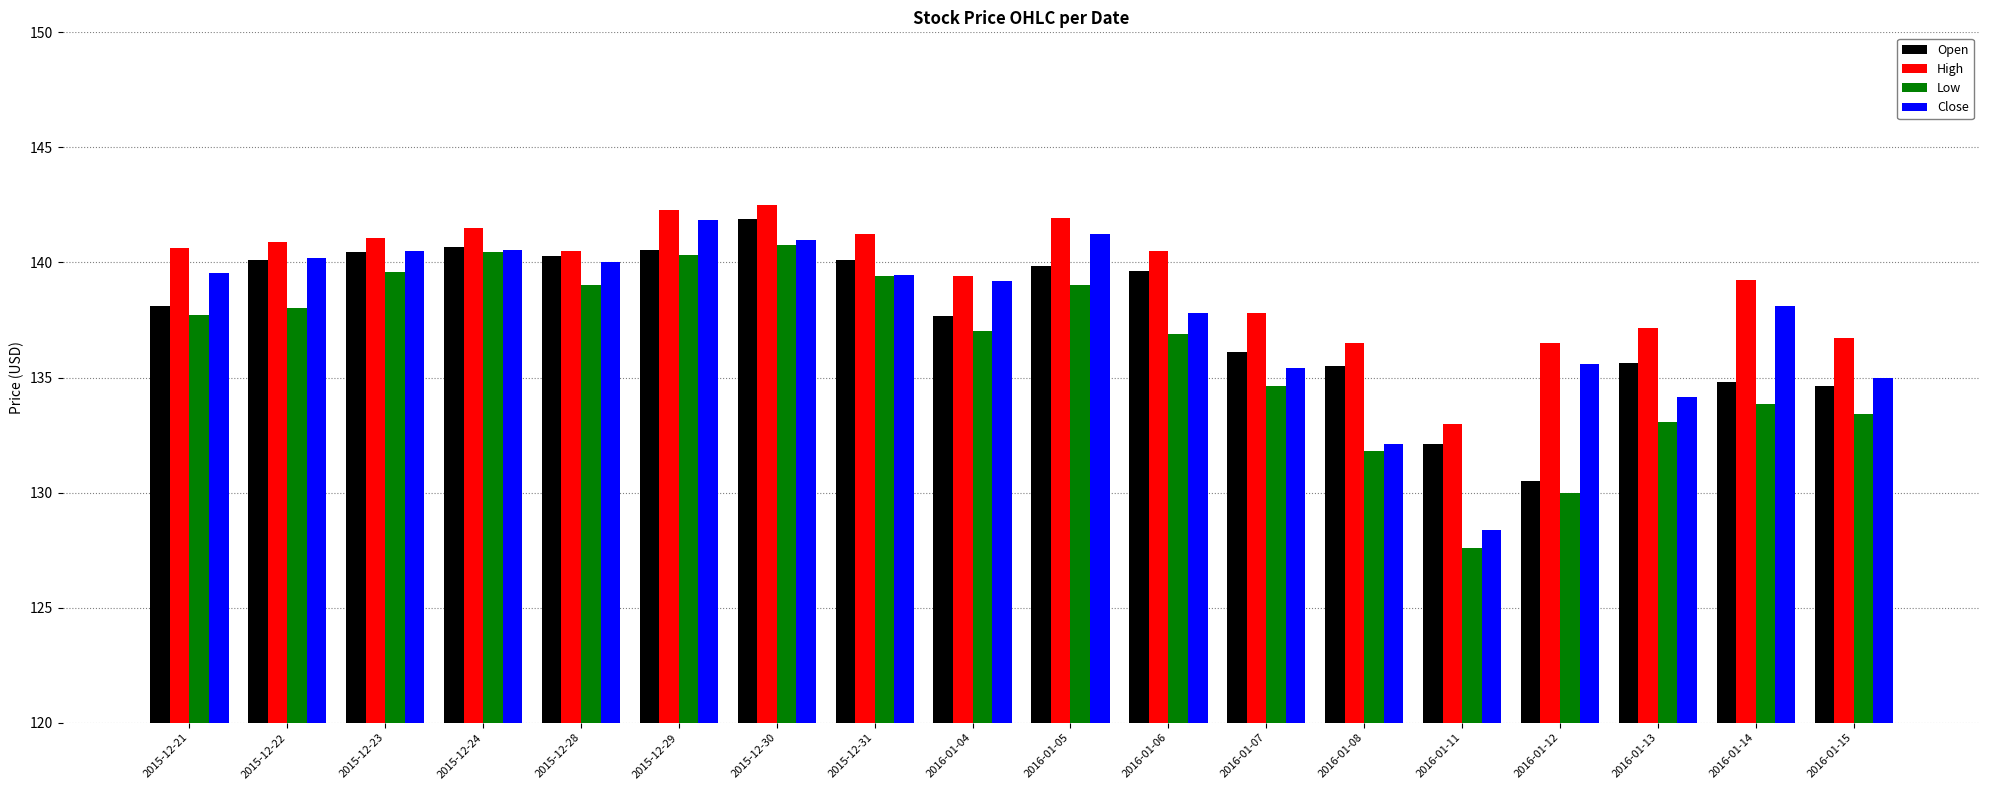

True or false: Open has a value of 41.3 at 2016-01-07.

False